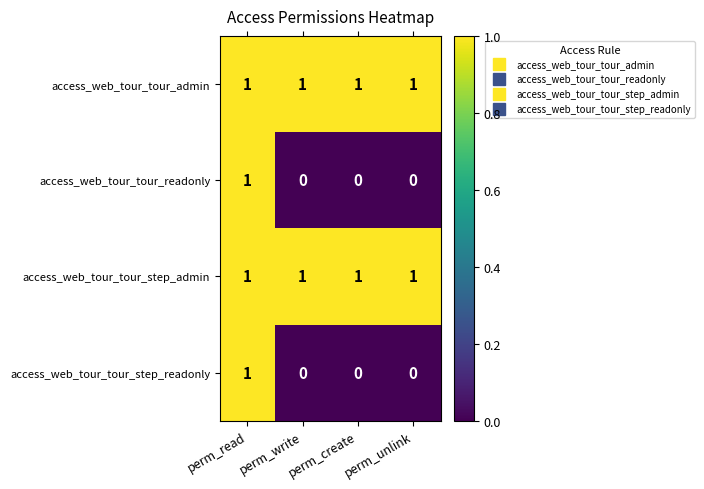

What is the sum of all access_web_tour_tour_admin values?

4